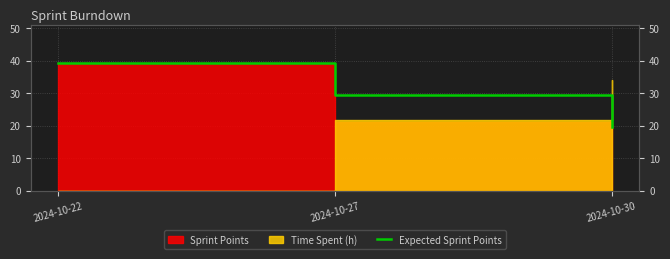

How many data points are less than 29?

1